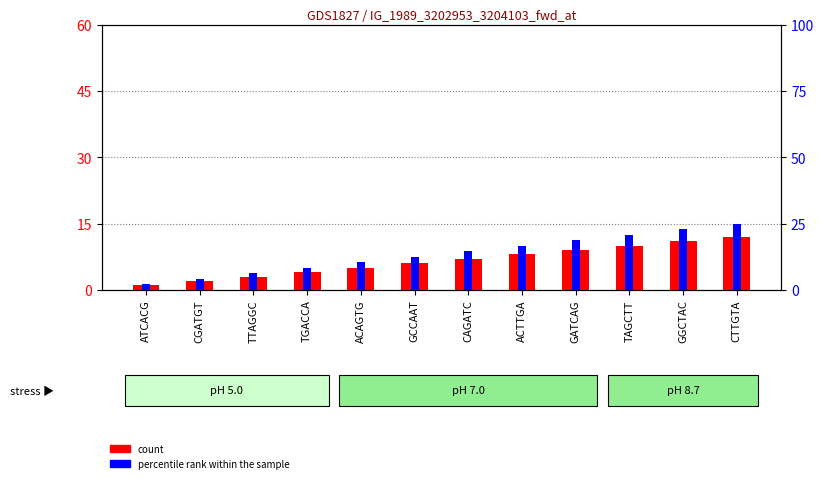

Which series has the largest range (max minus min)?

percentile rank within the sample